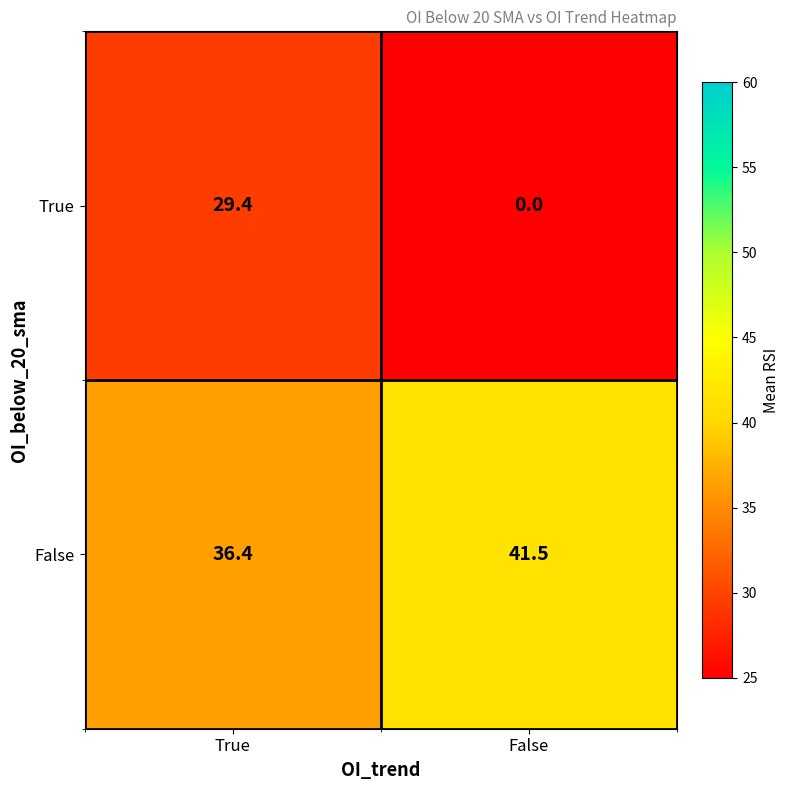

How many categories are shown in the chart?

2